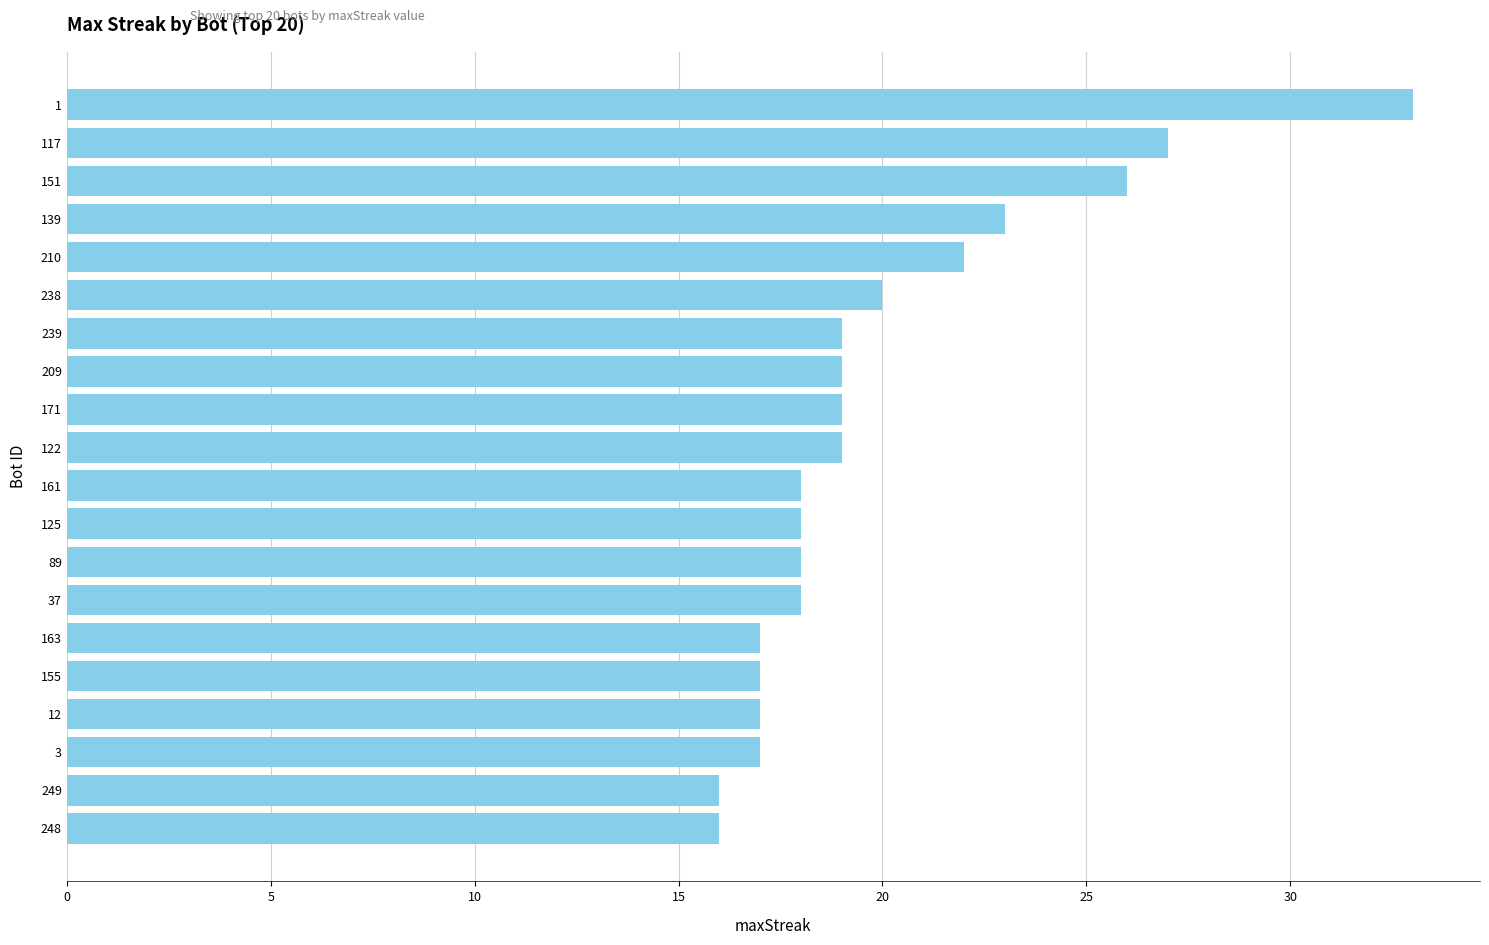

How many data points does each series have?

20